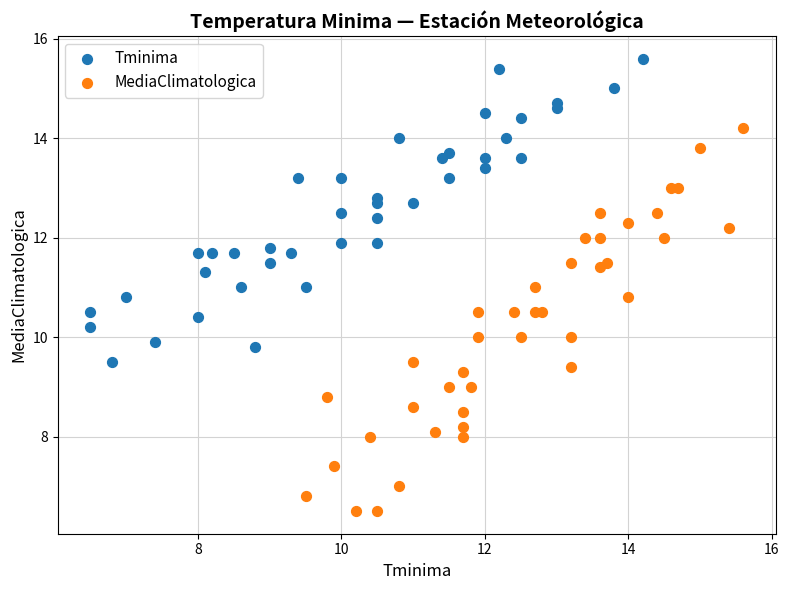

Which series contains the lowest Y value?

MediaClimatologica